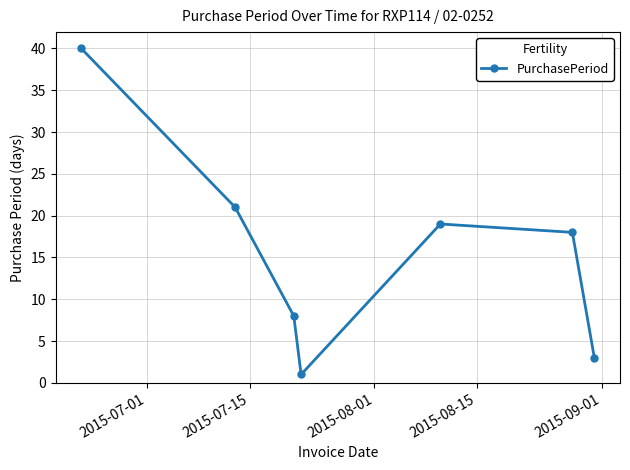

How many points are lower than both their immediate neighbors (excluding endpoints)?

1